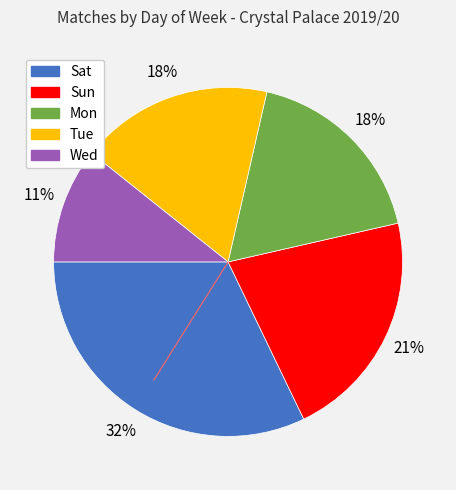

Does Wed represent more than half of the total?

No